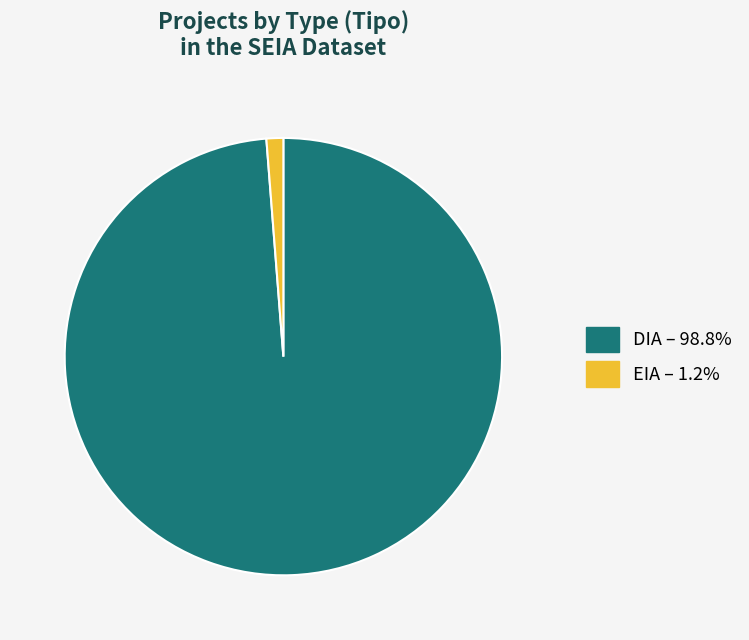

Which has a higher value, EIA or DIA?

DIA